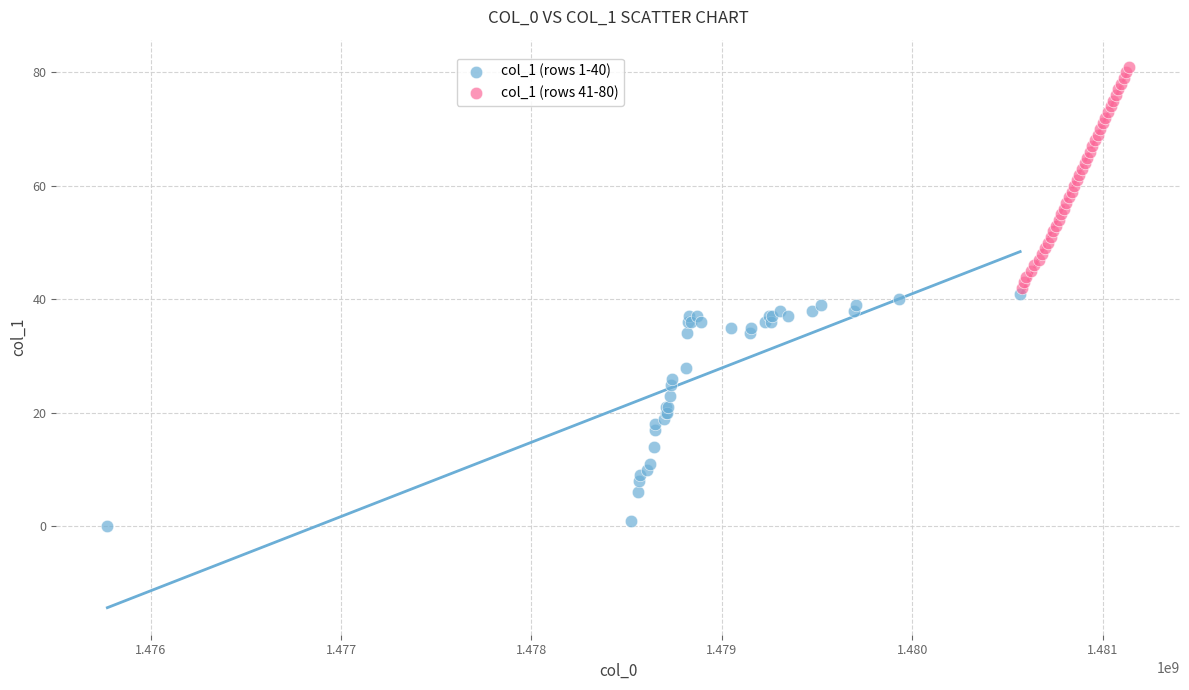

Which series has the largest Y range (max minus min)?

col_1 (rows 1-40)